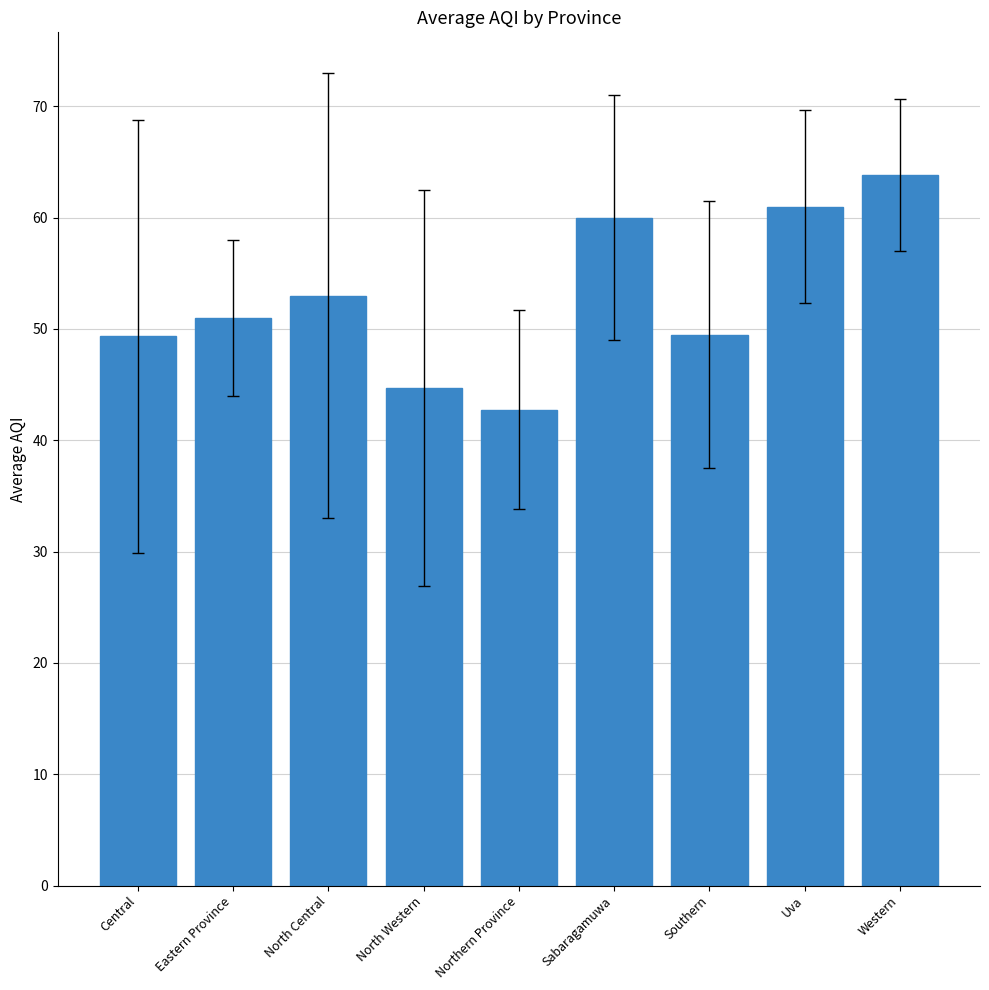

What is the difference between the values at Sabaragamuwa and Central?

10.7